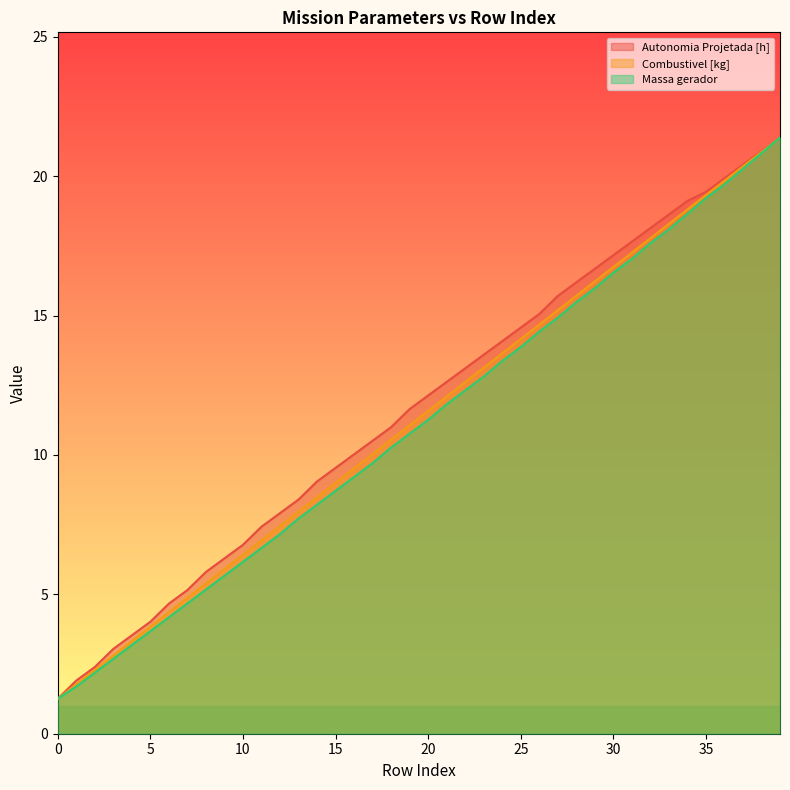

What is the maximum value for Autonomia Projetada [h]?

21.4